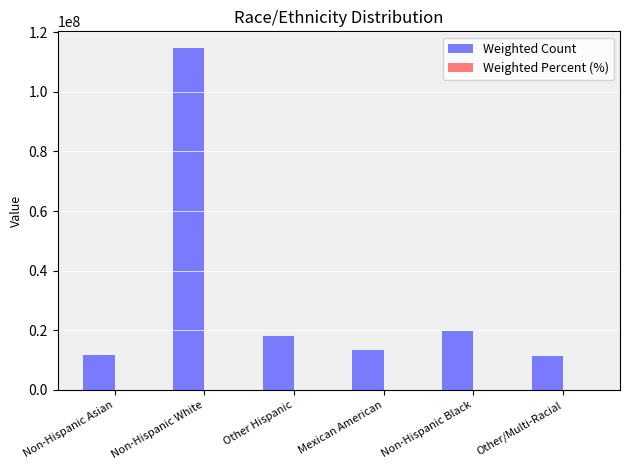

Are the bars grouped side by side (vs. stacked)?

Yes